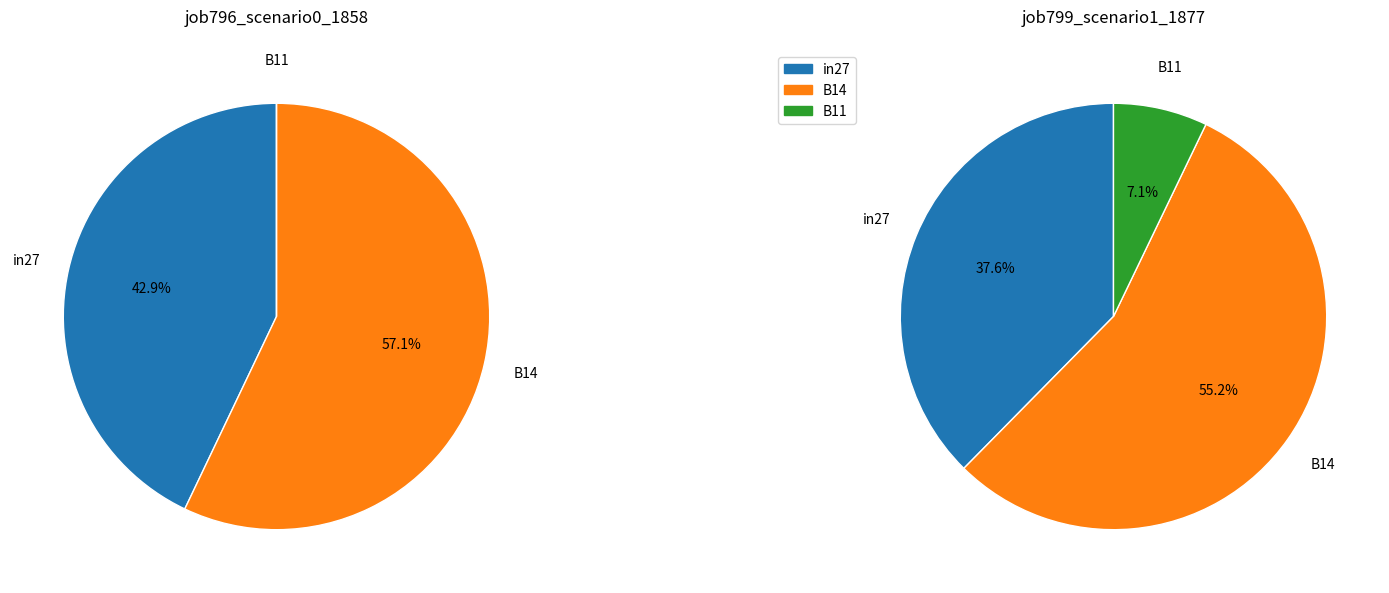

To the nearest percent, what is the difference between the largest and smallest slice percentages?

57%